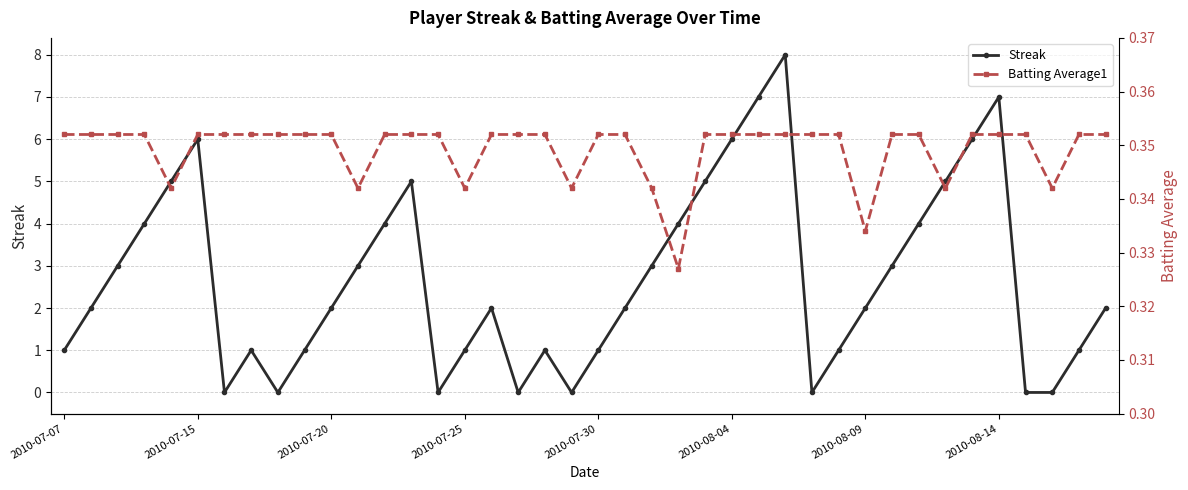

What is the average value of the Streak series?

2.7